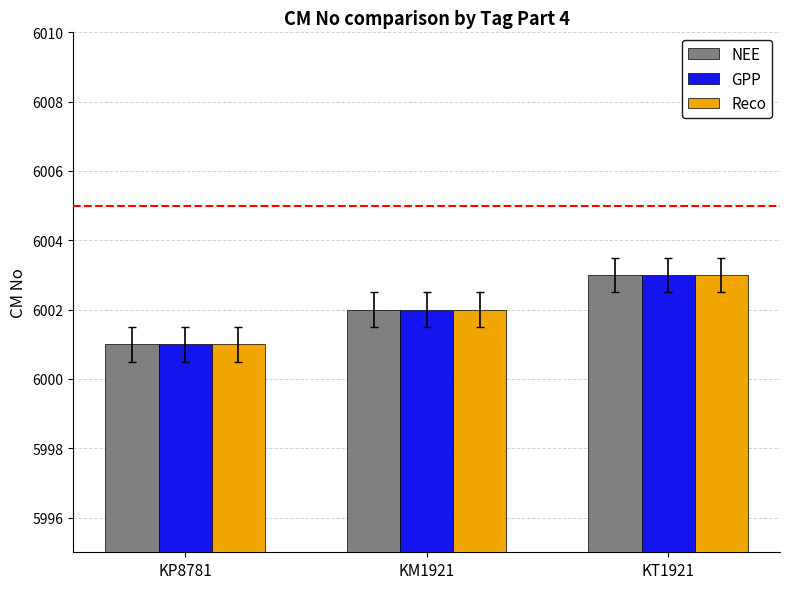

At which label does GPP reach its peak?

KT1921